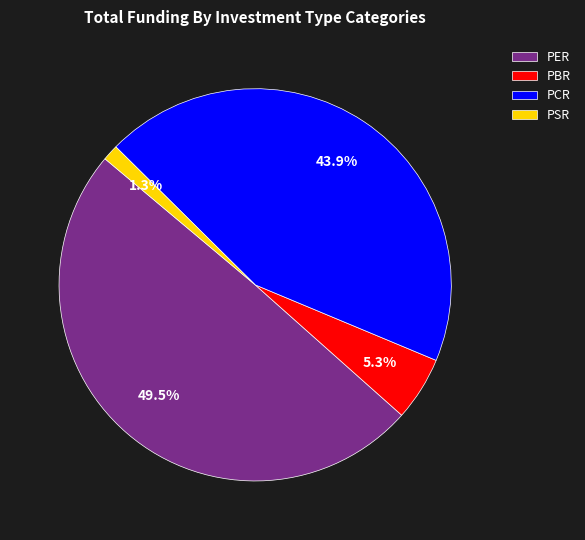

To the nearest percent, what is the average slice percentage?

25%